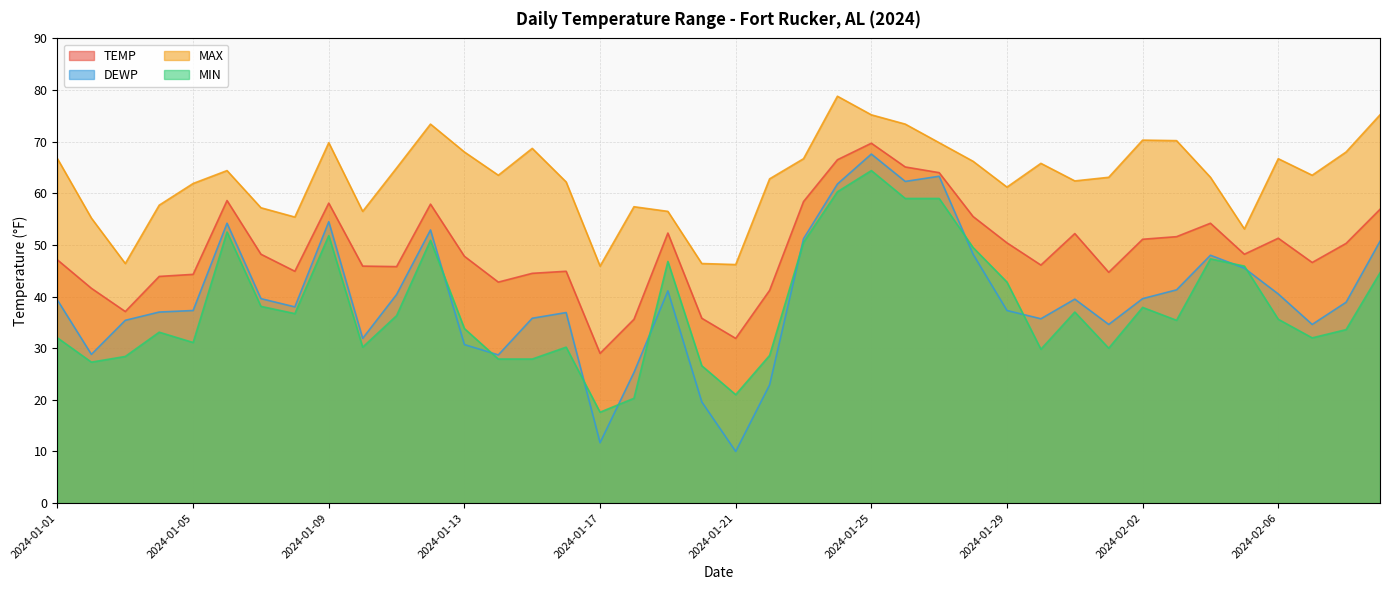

At which category does the chart reach its peak across all series?

2024-01-24